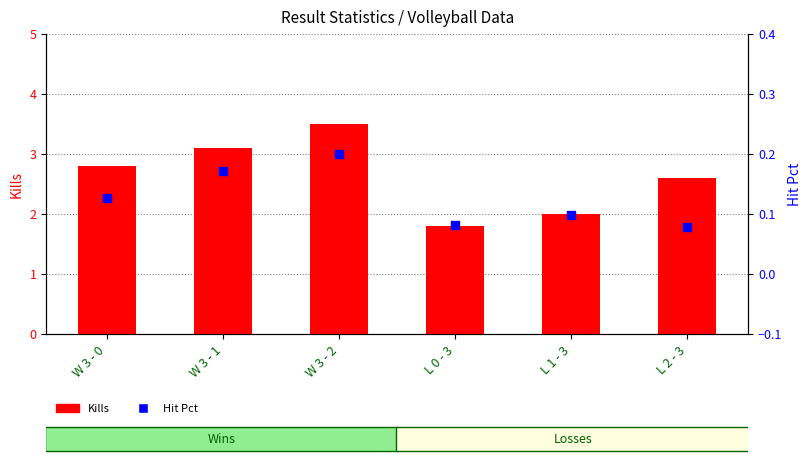

At which category is the sum across all series the highest?

W 3 - 2